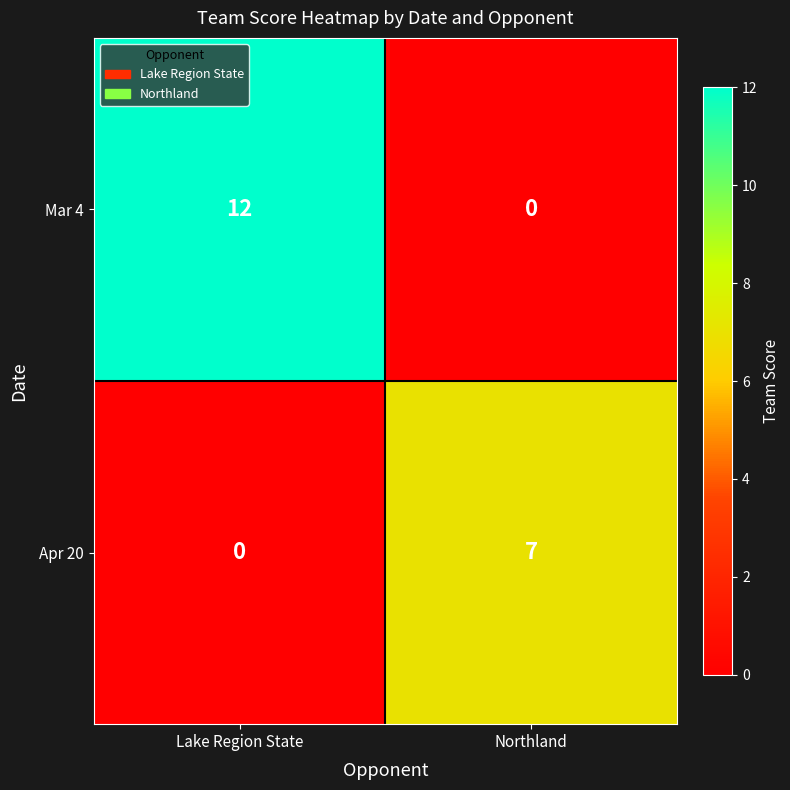

Which category has the highest value across all series?

Lake Region State